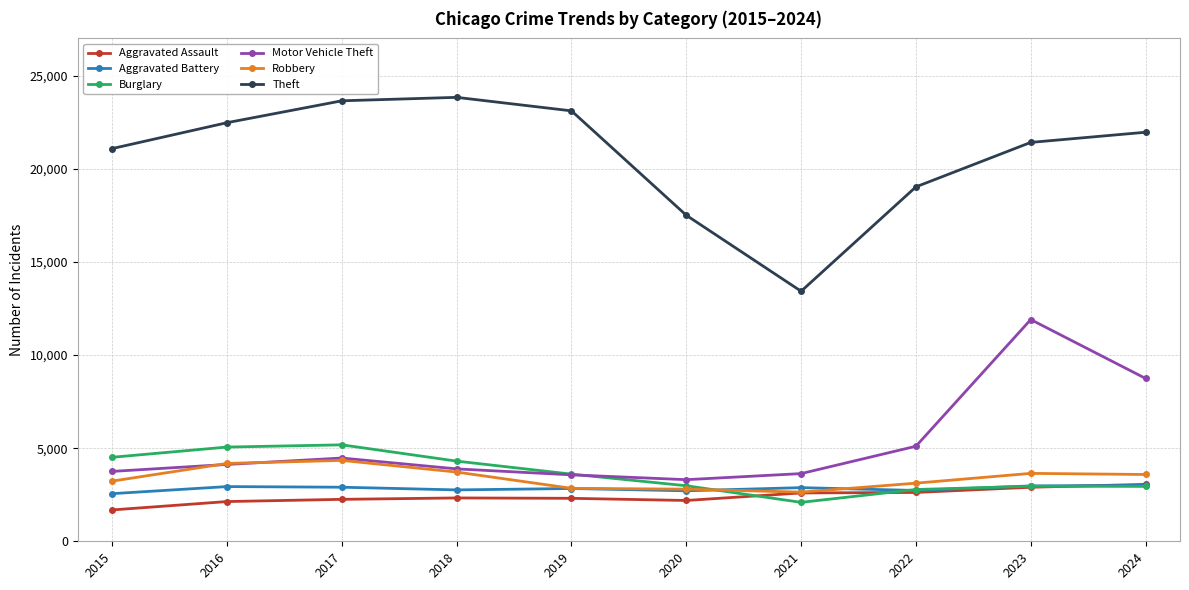

True or false: Theft has a value of 31108 at 2022.

False